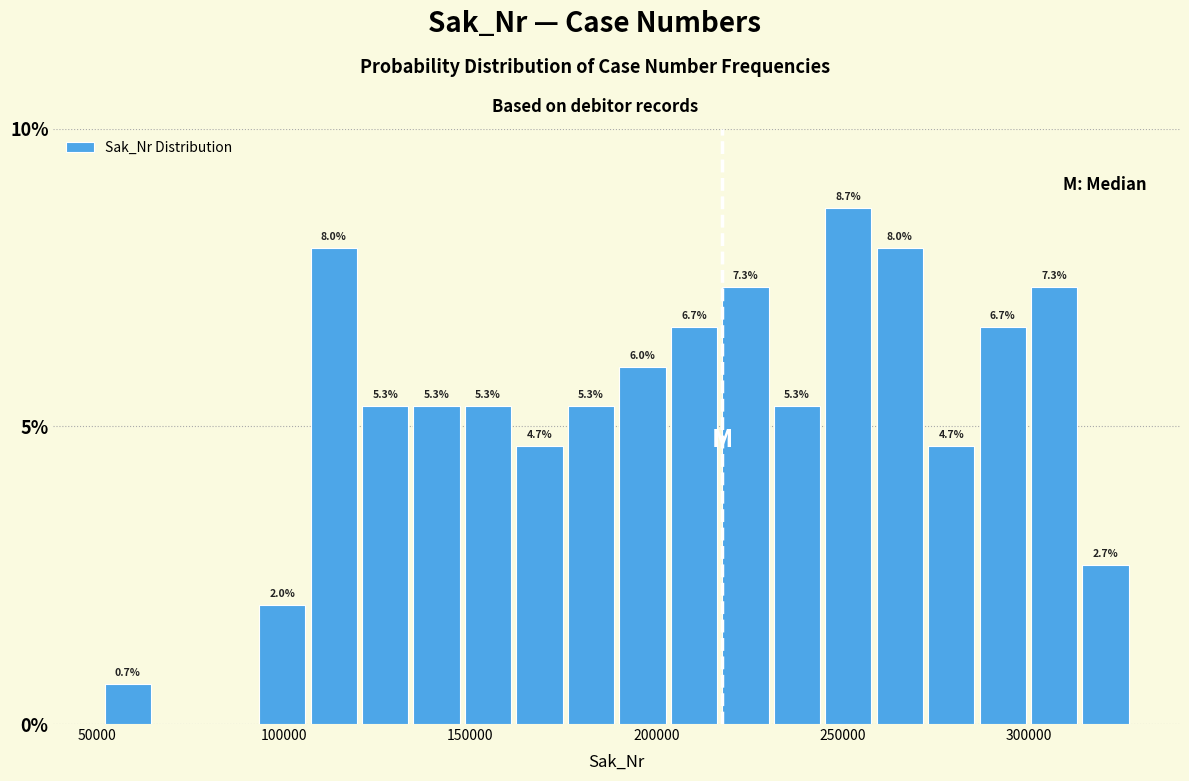

Around what value on the x-axis is the tallest bar? Give the approximate position of its centre, as read against the axis.

250000